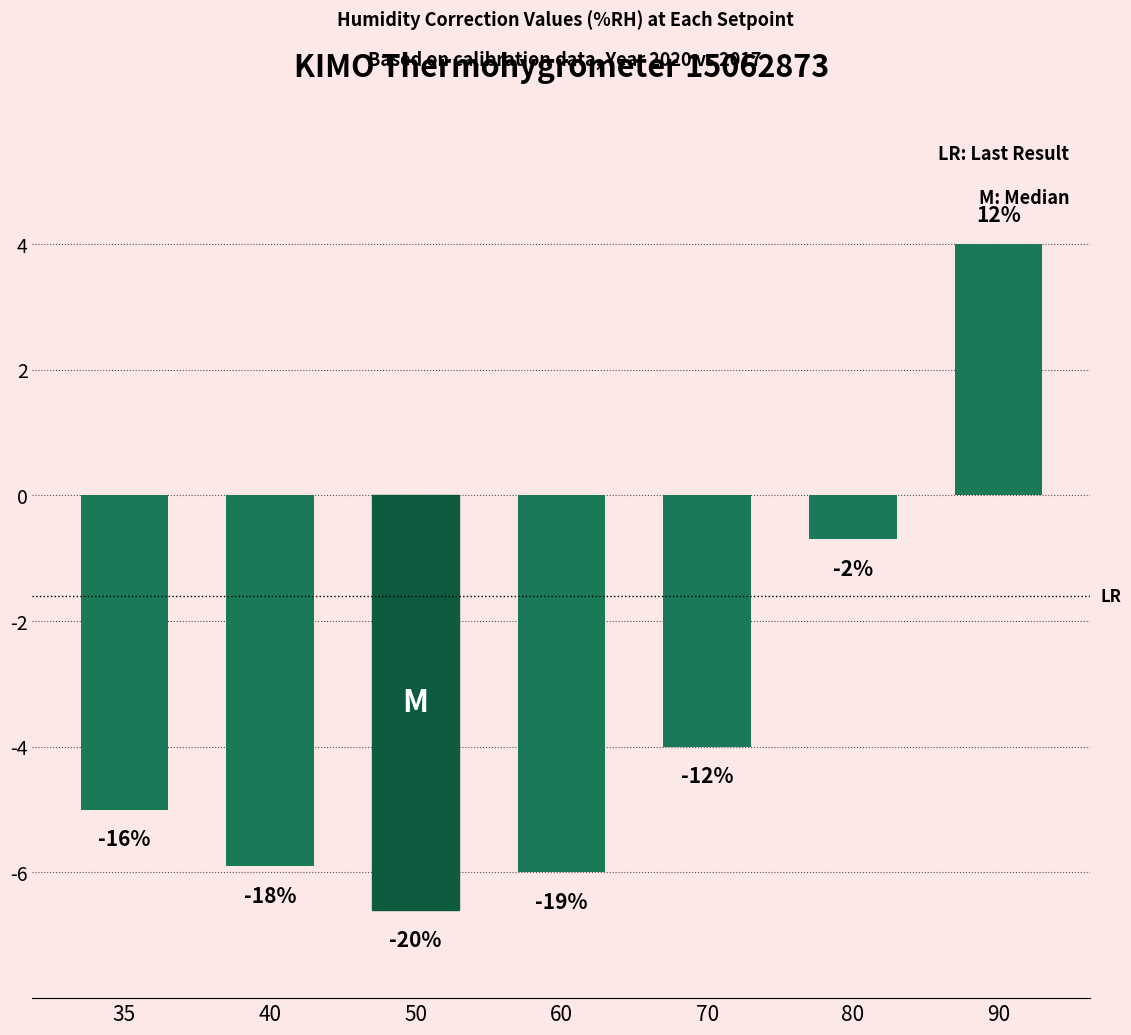

True or false: the data shows -6.0 at 60.

True